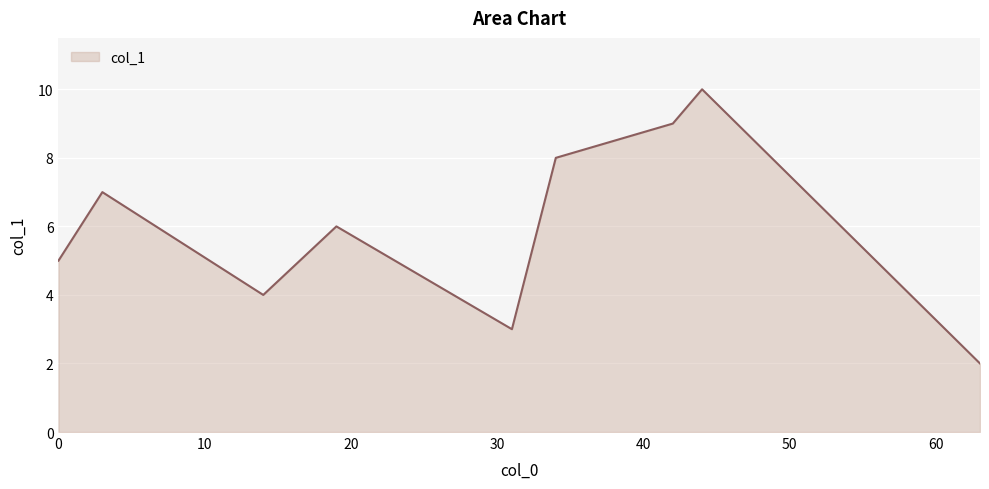

How many lines are shown in the chart?

1